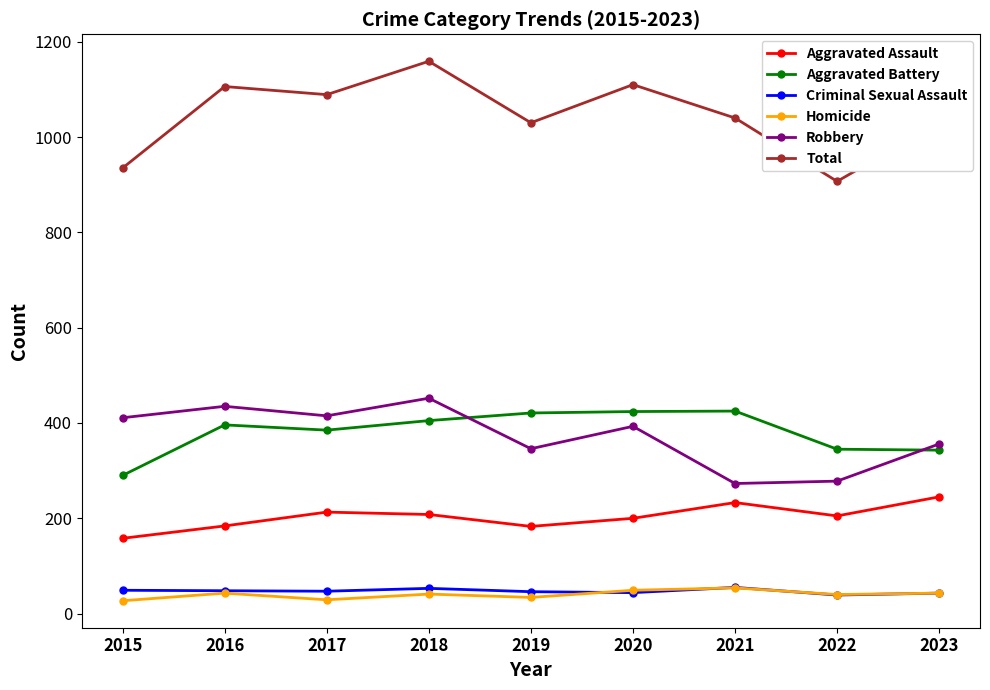

Is the value of Aggravated Battery at 2019 greater than the value of Aggravated Assault at 2019?

Yes